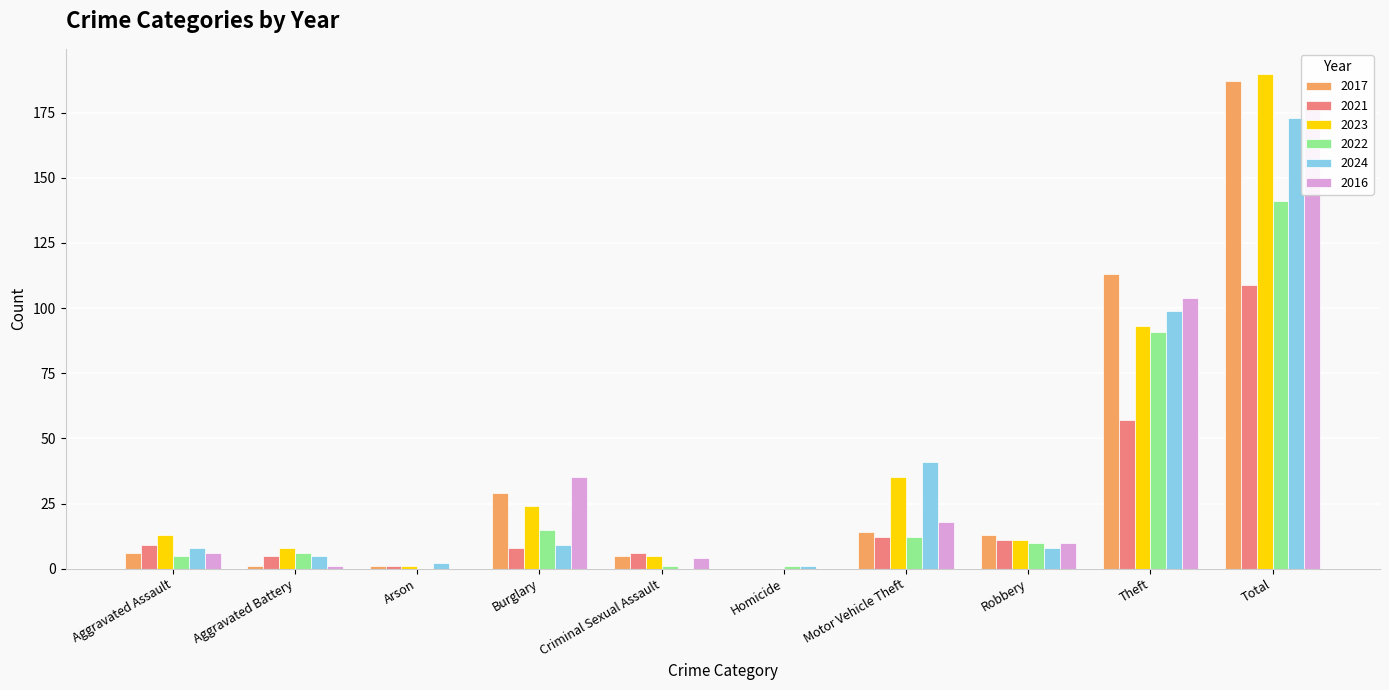

Are the bars horizontal?

No